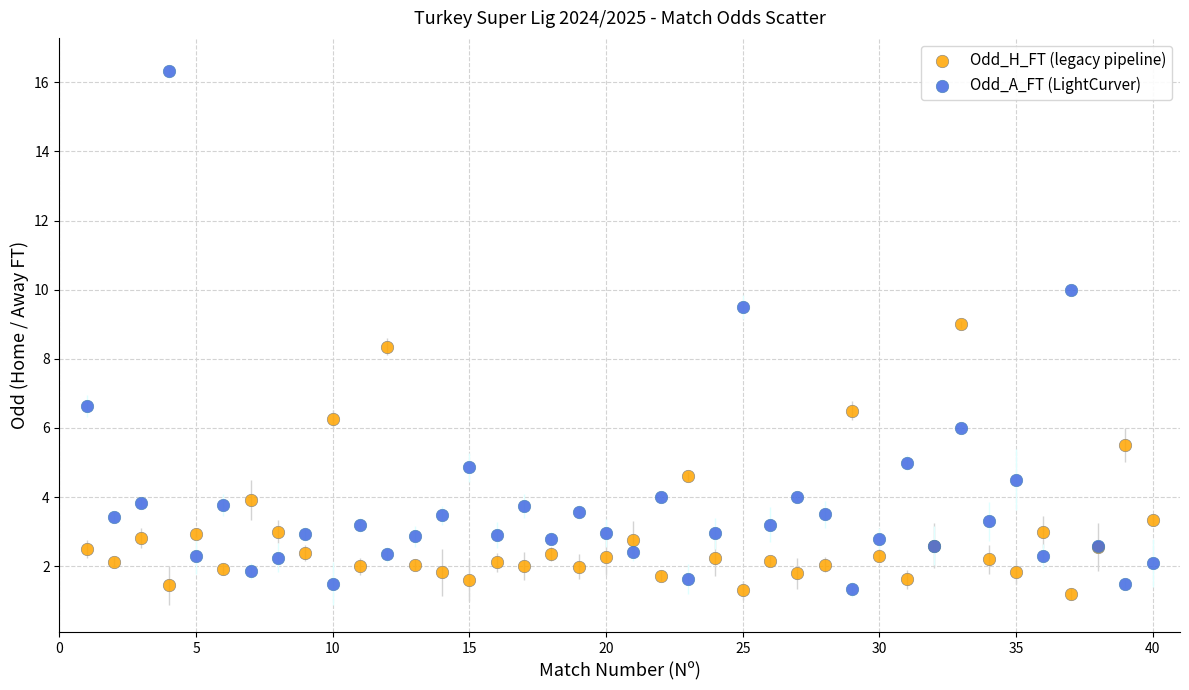

Which series has the largest Y range (max minus min)?

Odd_A_FT (LightCurver)